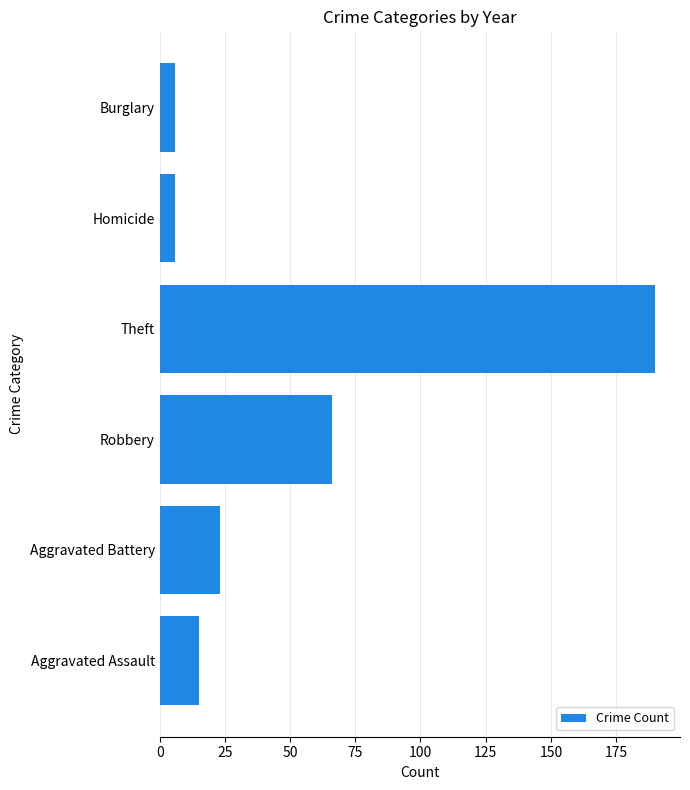

What is the smallest value displayed?

6